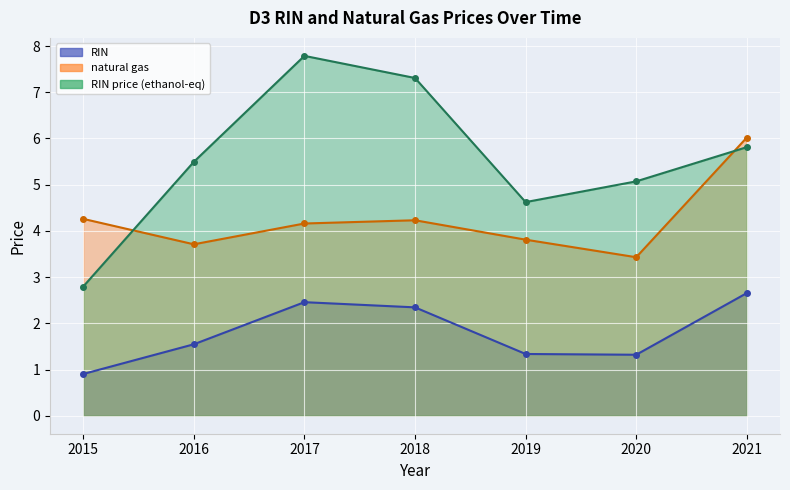

Is it true that RIN price (ethanol-eq) (line) equals 7.3 at 2018?

True